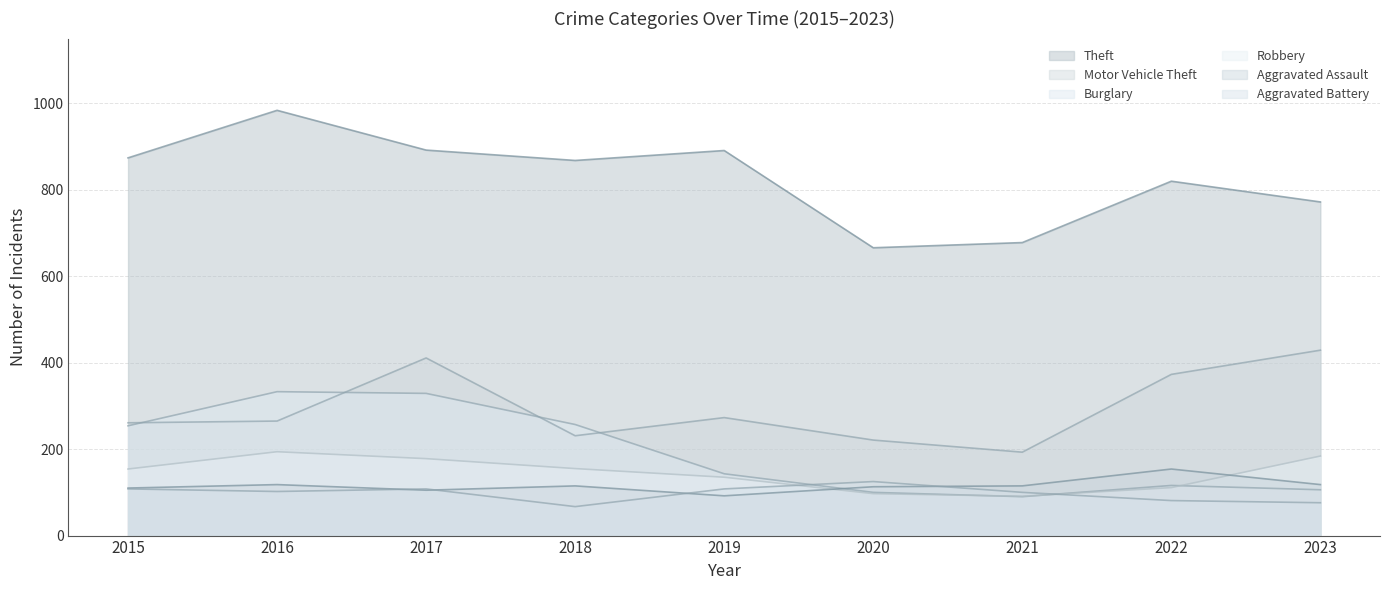

Reading right to left, extract all data points from this chart.

Theft: 772	820	678	666	891	868	892	984	874
Motor Vehicle Theft: 429	373	193	221	273	231	411	265	261
Burglary: 106	116	90	100	143	257	329	333	254
Robbery: 184	111	91	97	135	155	178	194	154
Aggravated Assault: 118	154	115	113	92	115	105	118	110
Aggravated Battery: 76	81	100	125	108	67	108	102	108